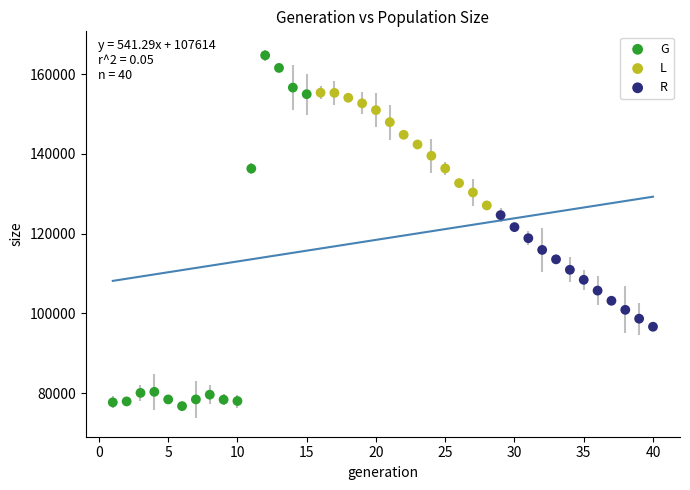

Which series contains the highest Y value?

G